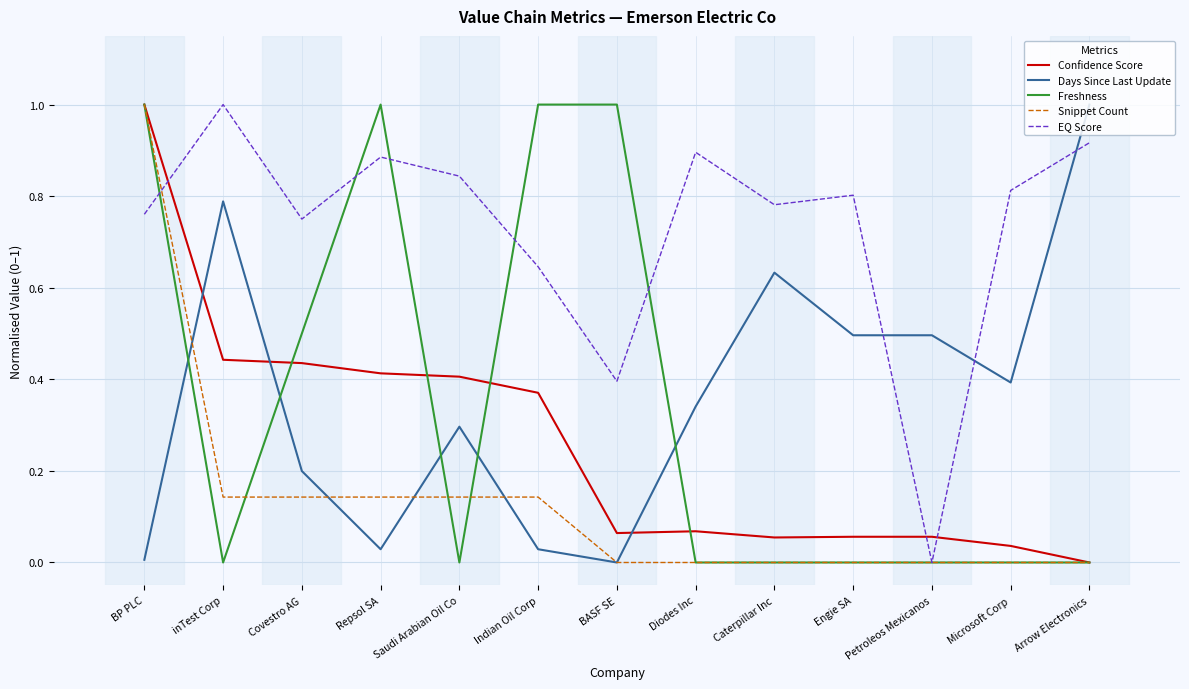

What is the total value across all series at Engie SA?

1.4